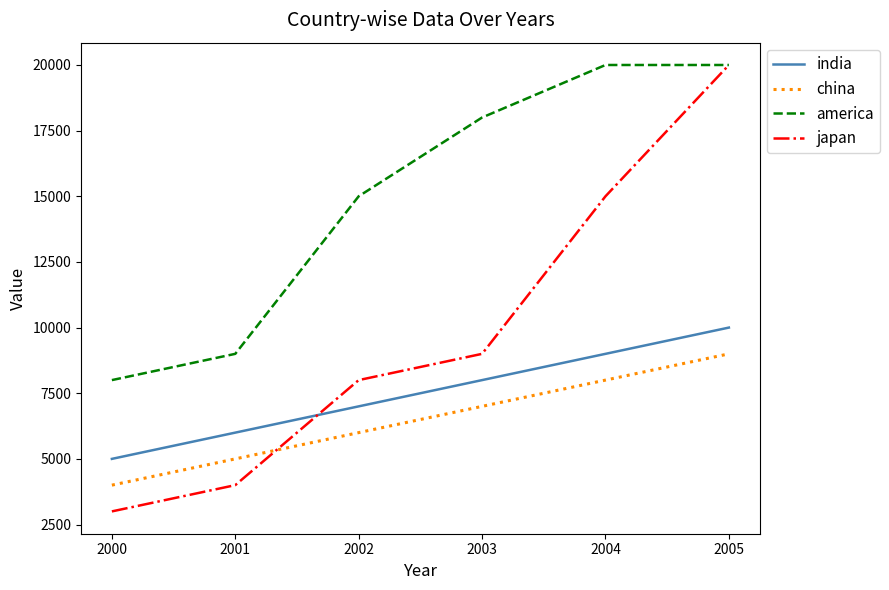

Rank the series at 2003 from highest to lowest value.

america, japan, india, china